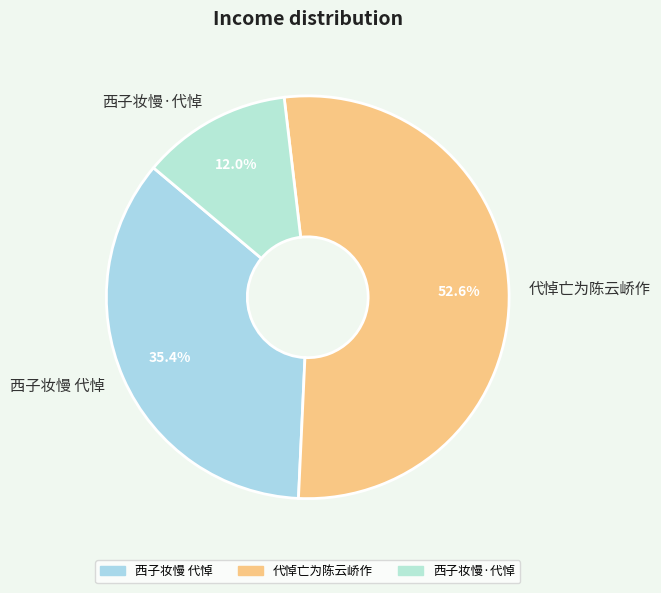

To the nearest percent, what portion does 西子妆慢 代悼 represent?

35%